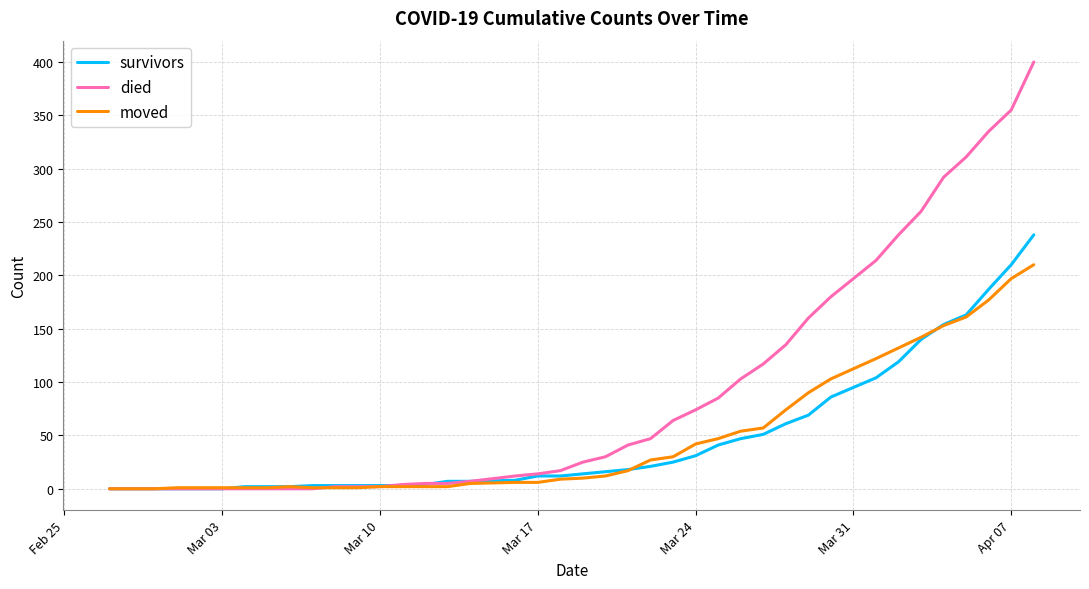

What is the difference between the maximum and minimum values in the survivors series?

238